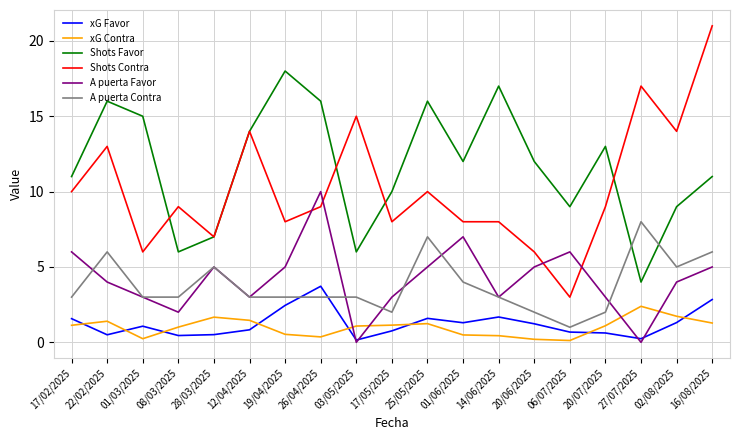

What is the approximate value of xG Contra at 01/06/2025?

0.5